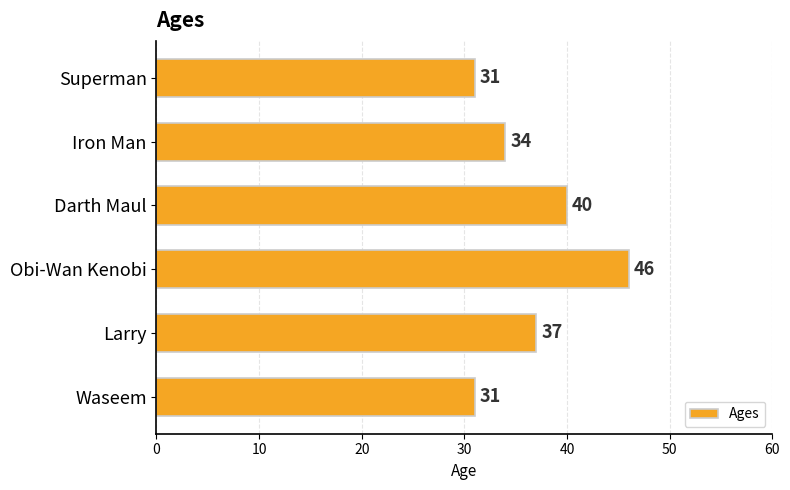

What is the maximum value shown in the chart?

46